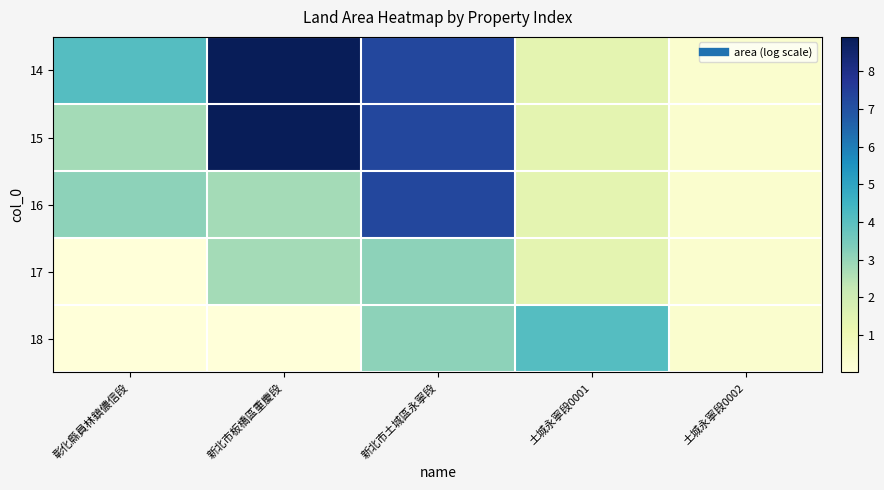

Reading left to right, list all the values displayed in this chart.

14: 彰化縣員林鎮儂信段=4.1	新北市板橋區重慶段=8.9	新北市土城區永寧段=7.2	土城永寧段0001=1.4	土城永寧段0002=0.3
15: 彰化縣員林鎮儂信段=2.8	新北市板橋區重慶段=8.9	新北市土城區永寧段=7.2	土城永寧段0001=1.4	土城永寧段0002=0.3
16: 彰化縣員林鎮儂信段=3.1	新北市板橋區重慶段=2.8	新北市土城區永寧段=7.2	土城永寧段0001=1.4	土城永寧段0002=0.3
17: 彰化縣員林鎮儂信段=0.0	新北市板橋區重慶段=2.8	新北市土城區永寧段=3.1	土城永寧段0001=1.4	土城永寧段0002=0.3
18: 彰化縣員林鎮儂信段=0.0	新北市板橋區重慶段=0.0	新北市土城區永寧段=3.1	土城永寧段0001=4.1	土城永寧段0002=0.3